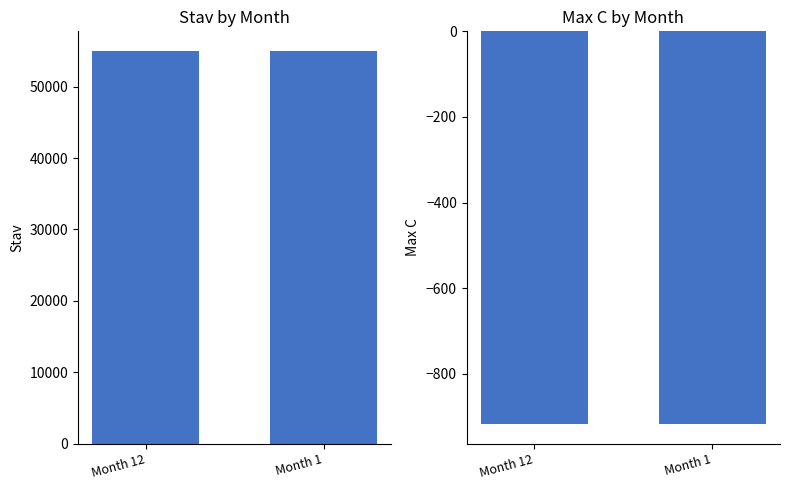

Which series has the widest spread of values?

Stav